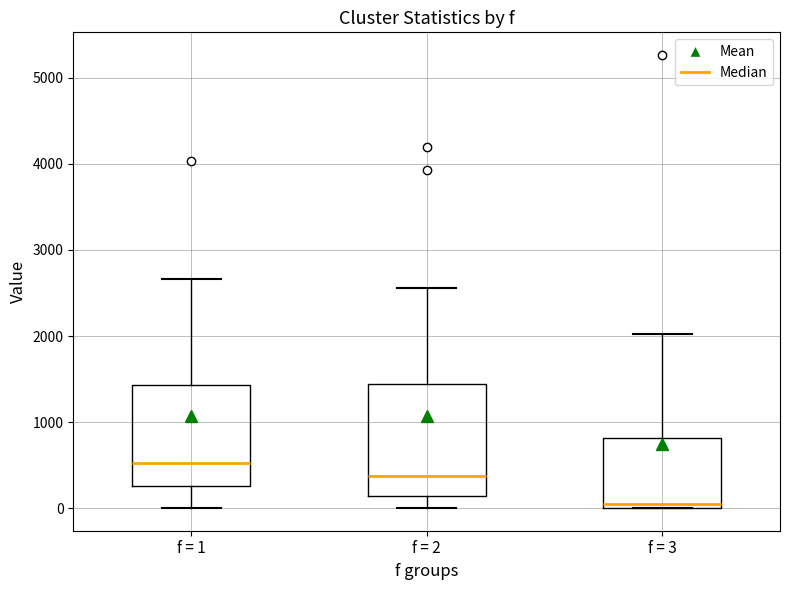

Which box's median line is the highest?

f = 1